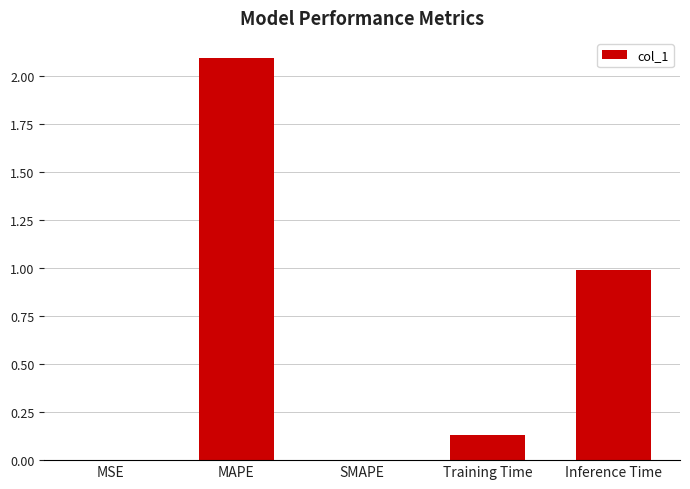

What is the sum of the values at MSE and Inference Time?

1.0